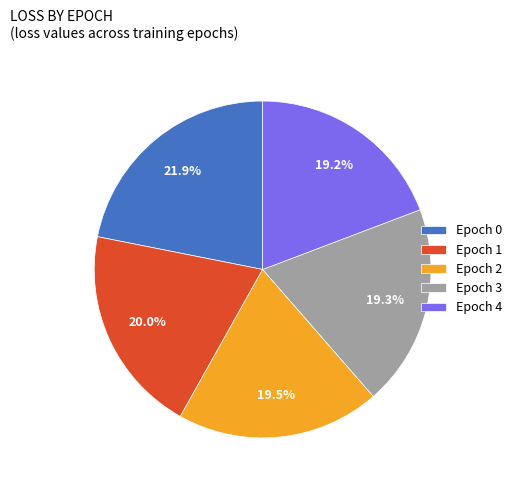

Does any single category account for the majority?

No